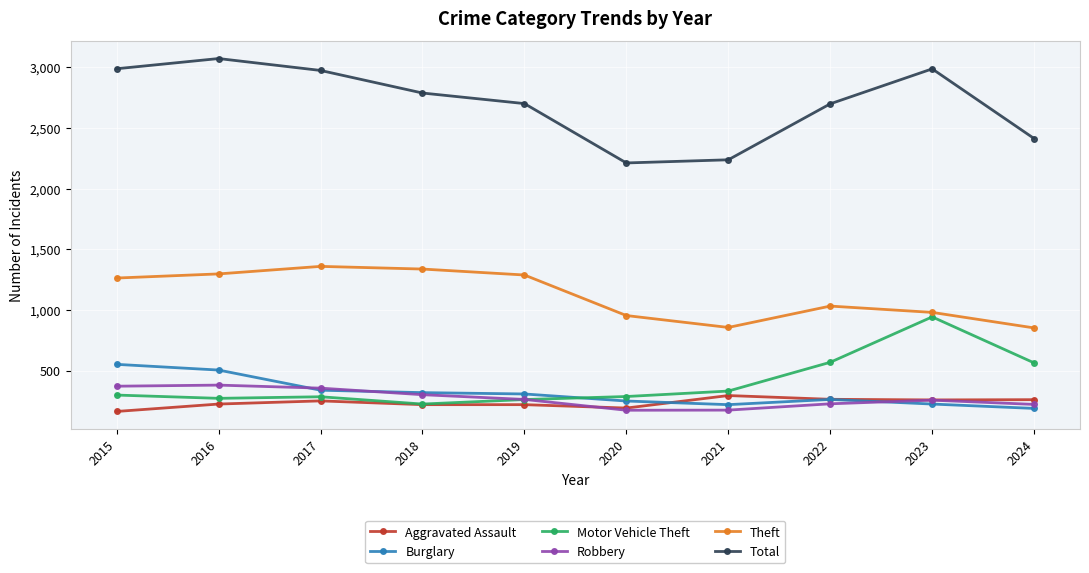

How many lines are shown in the chart?

6